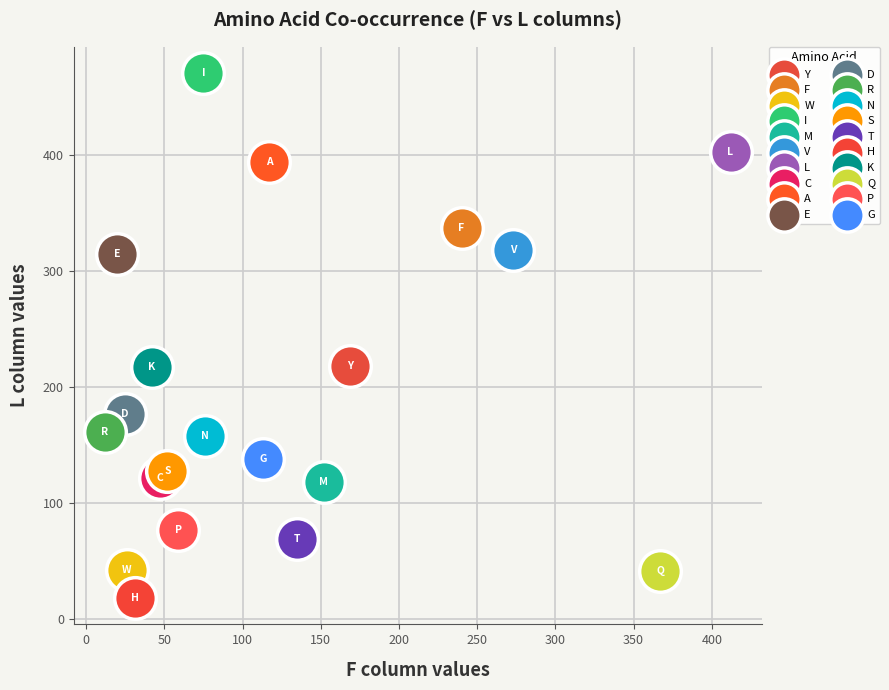

What are all the series names shown in the legend?

Y, F, W, I, M, V, L, C, A, E, D, R, N, S, T, H, K, Q, P, G